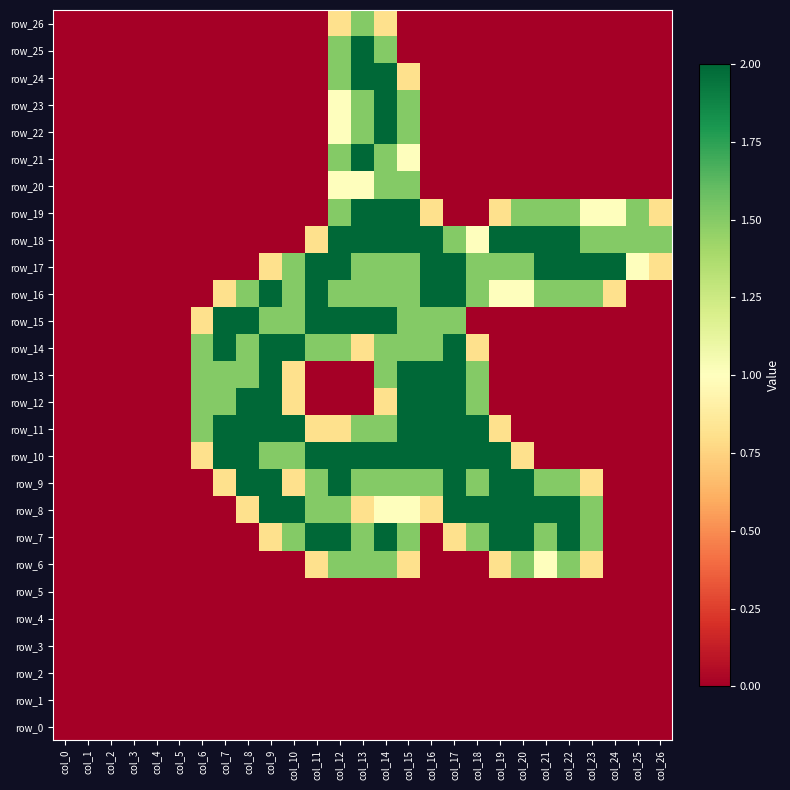

Which series changed the most between col_2 and col_19?

row_7